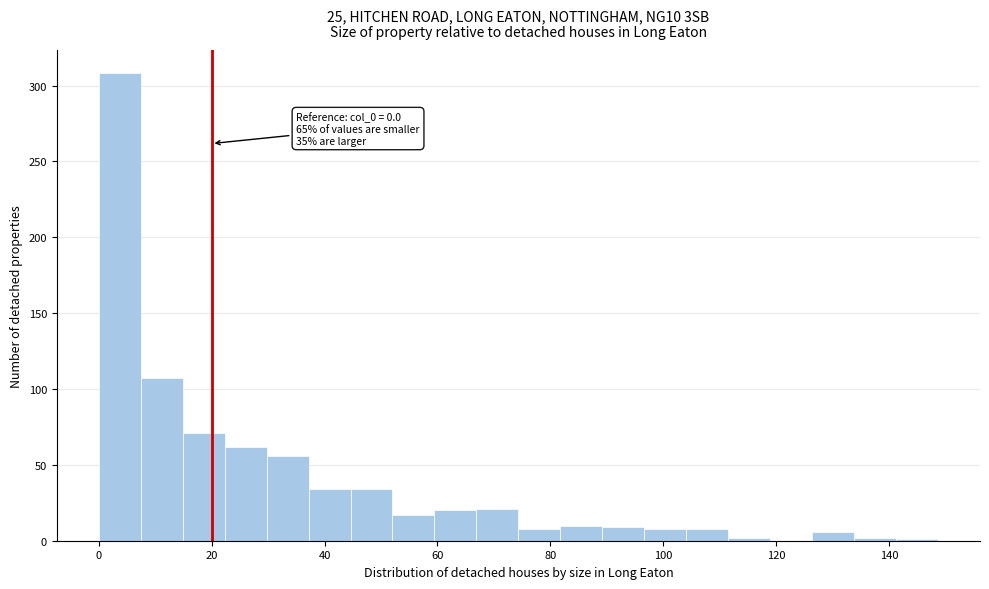

Around what value on the x-axis is the tallest bar? Give the approximate position of its centre, as read against the axis.

4